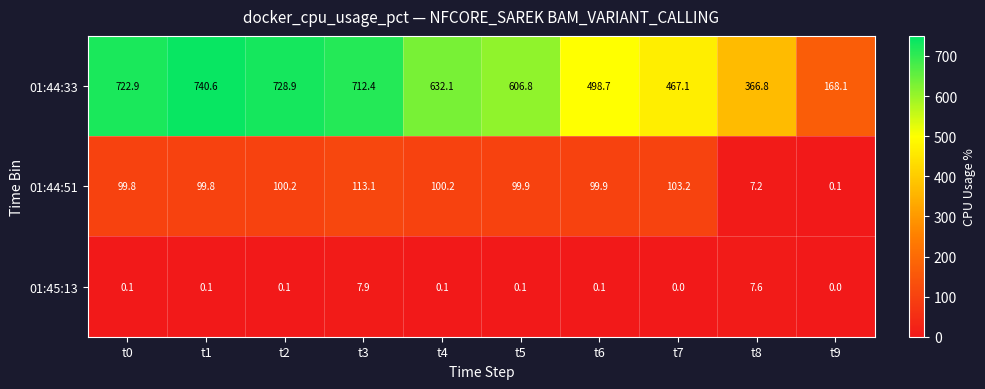

Reading right to left, transcribe all the data shown in this chart.

01:44:33: t9=168.1	t8=366.8	t7=467.1	t6=498.7	t5=606.8	t4=632.1	t3=712.4	t2=728.9	t1=740.6	t0=722.9
01:44:51: t9=0.1	t8=7.2	t7=103.2	t6=99.9	t5=99.9	t4=100.2	t3=113.1	t2=100.2	t1=99.8	t0=99.8
01:45:13: t9=0.0	t8=7.6	t7=0.0	t6=0.1	t5=0.1	t4=0.1	t3=7.9	t2=0.1	t1=0.1	t0=0.1